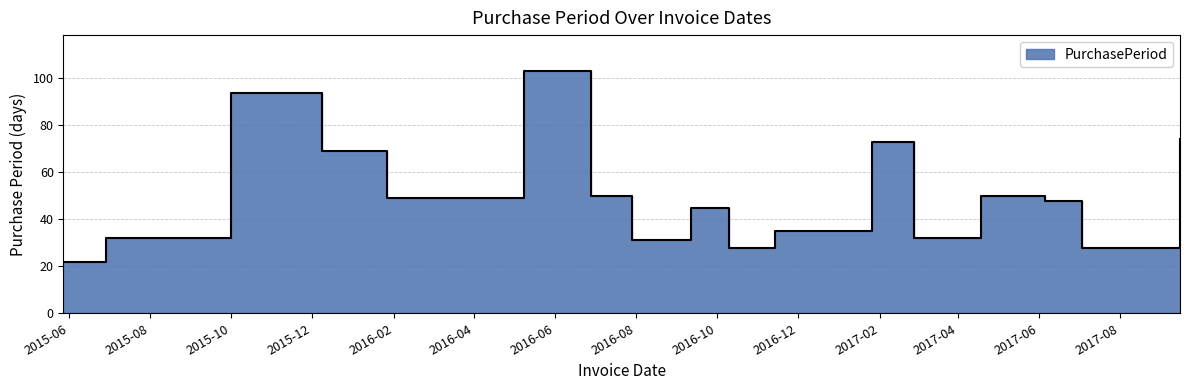

What is the difference between the maximum and minimum values?

81